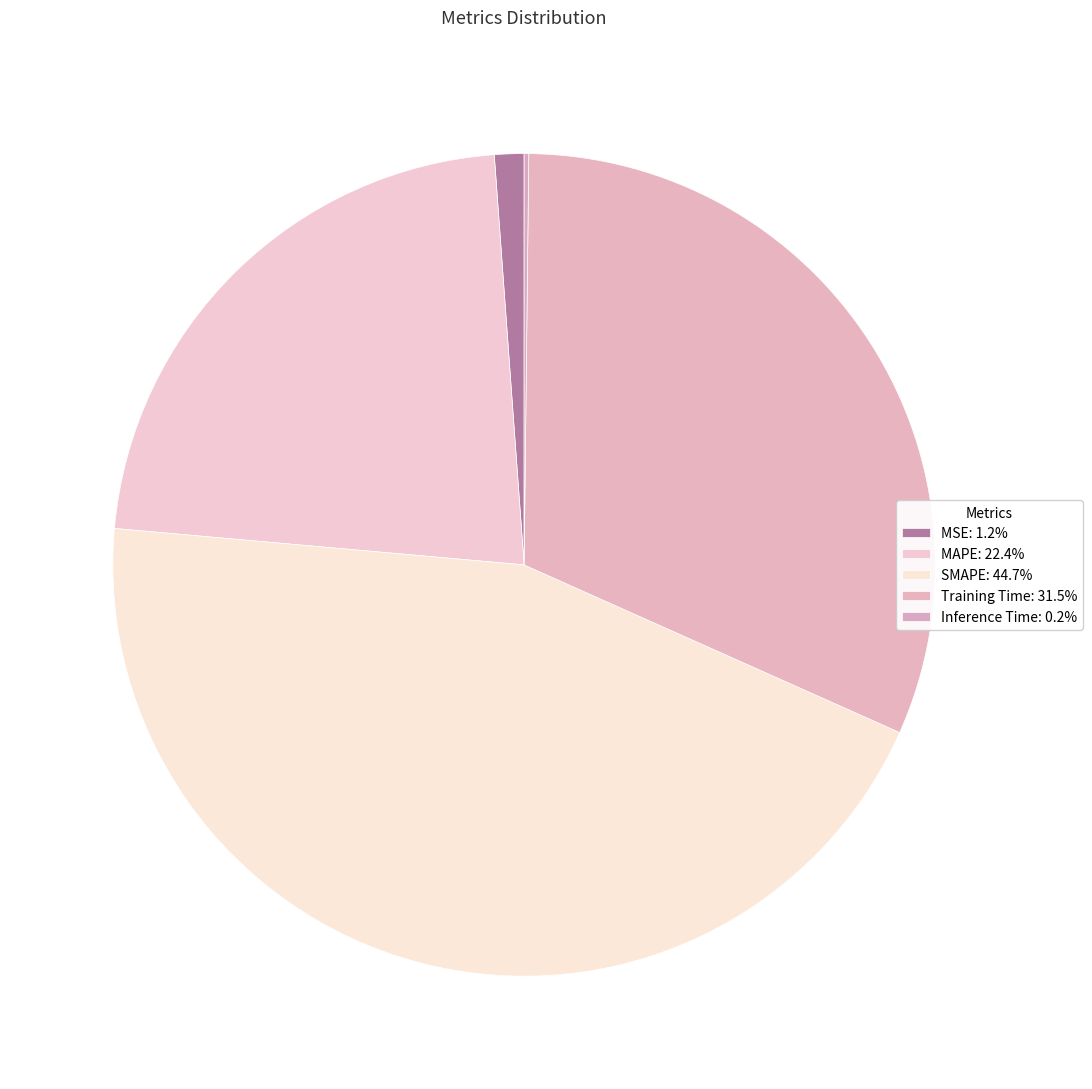

What percentage is the MAPE slice, to the nearest percent?

22%